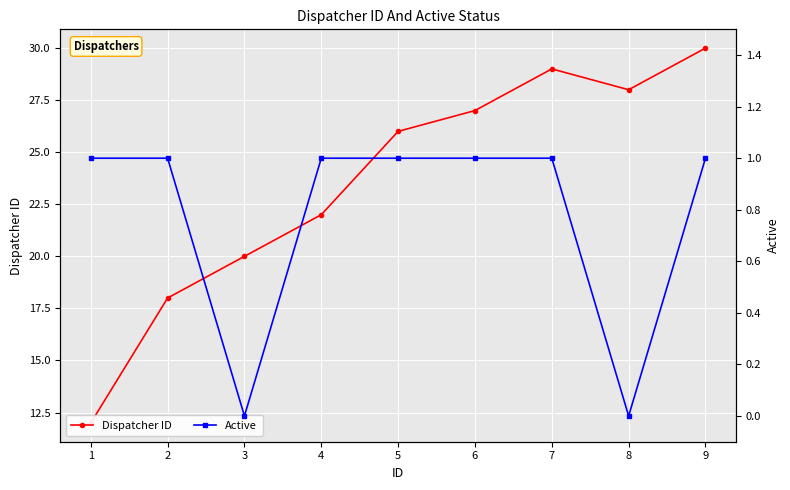

What is the average value of the Active series?

1